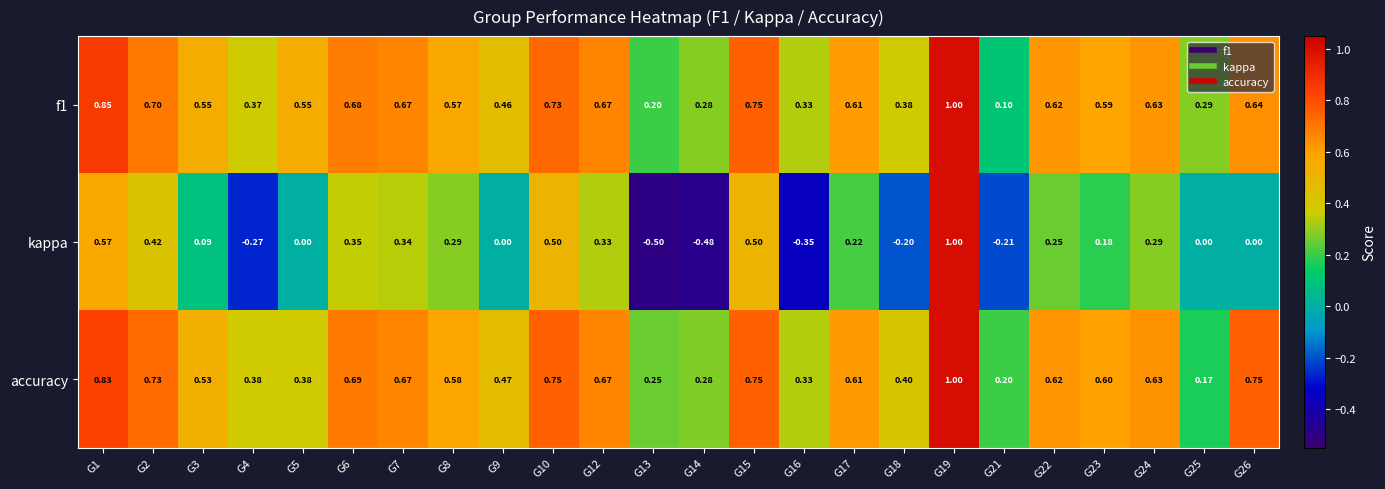

At how many categories does at least one series exceed 0?

24